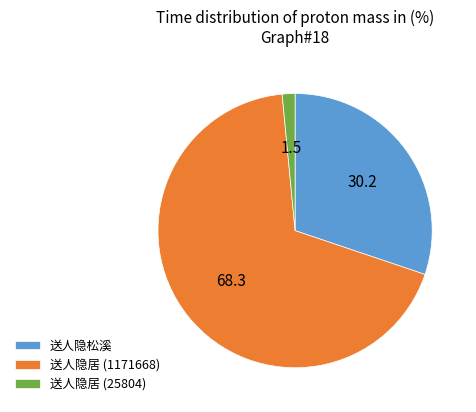

Which has a higher value, 送人隐居 (25804) or 送人隐居 (1171668)?

送人隐居 (1171668)